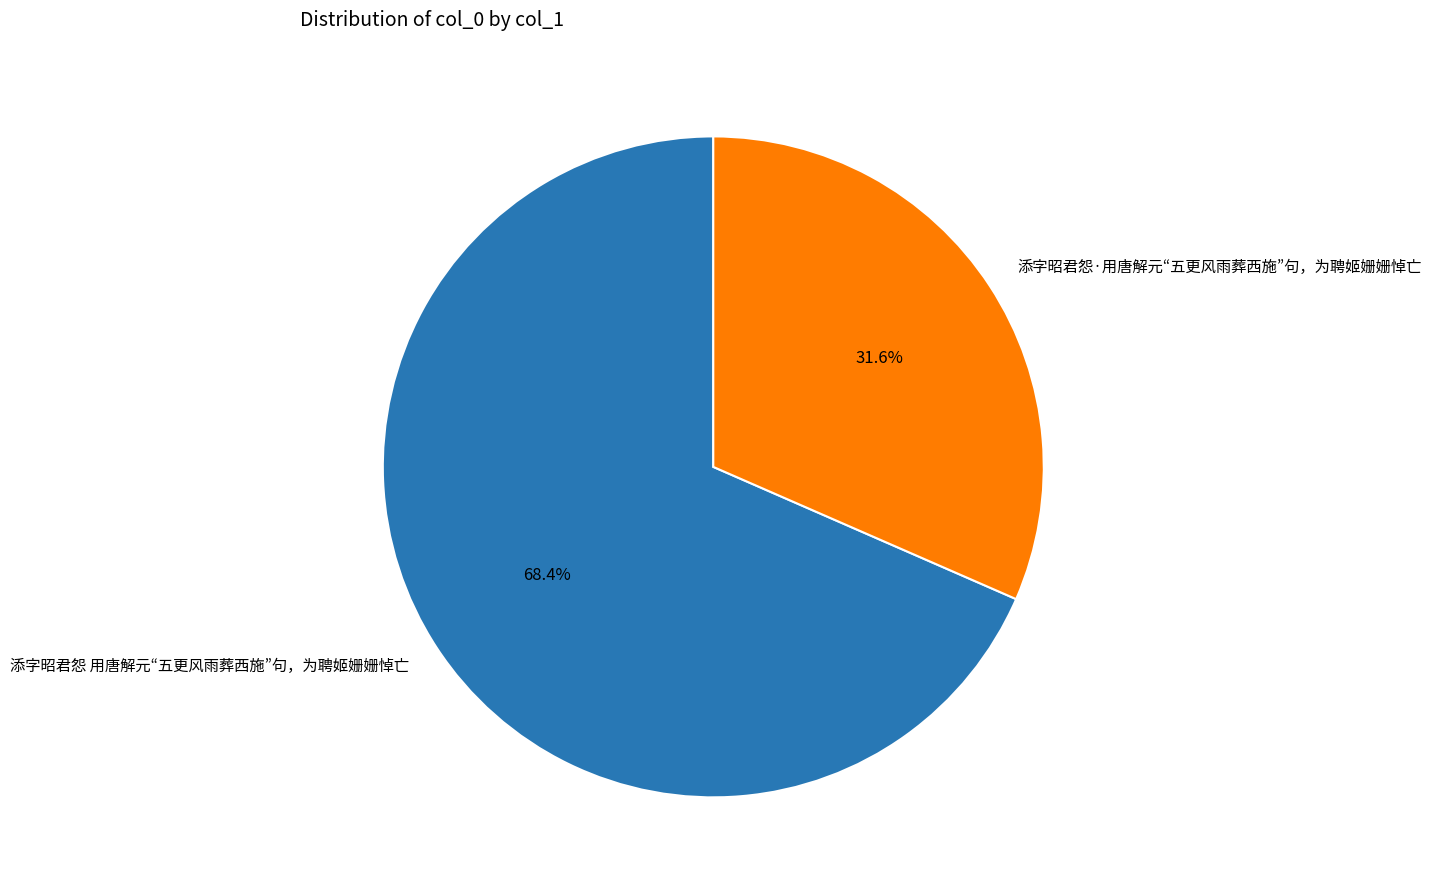

What is the ratio of the value at 添字昭君怨·用唐解元“五更风雨葬西施”句，为聘姬姗姗悼亡 to the value at 添字昭君怨 用唐解元“五更风雨葬西施”句，为聘姬姗姗悼亡?

0.5